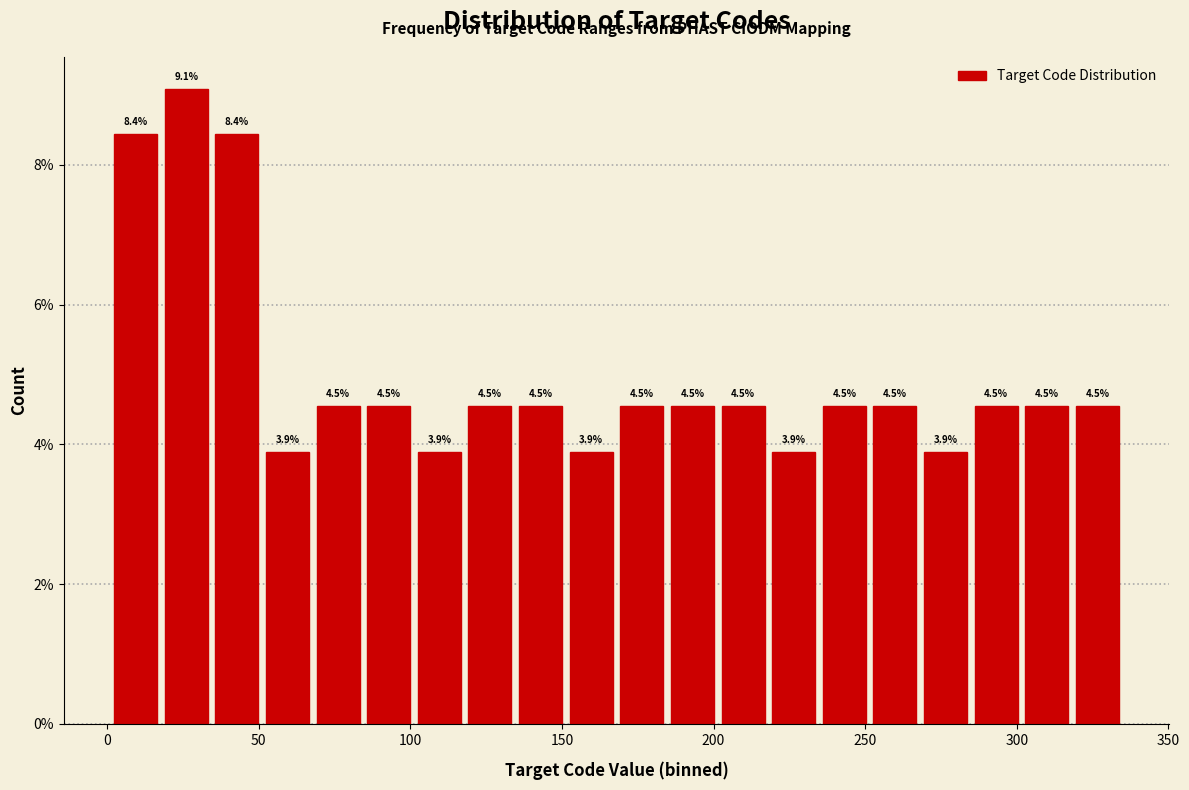

Around what value on the x-axis is the tallest bar? Give the approximate position of its centre, as read against the axis.

25